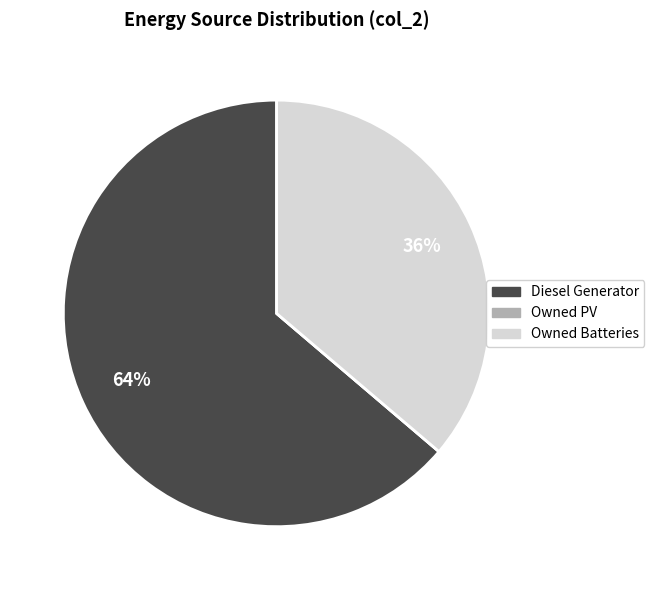

To the nearest percent, what portion does Diesel Generator represent?

64%